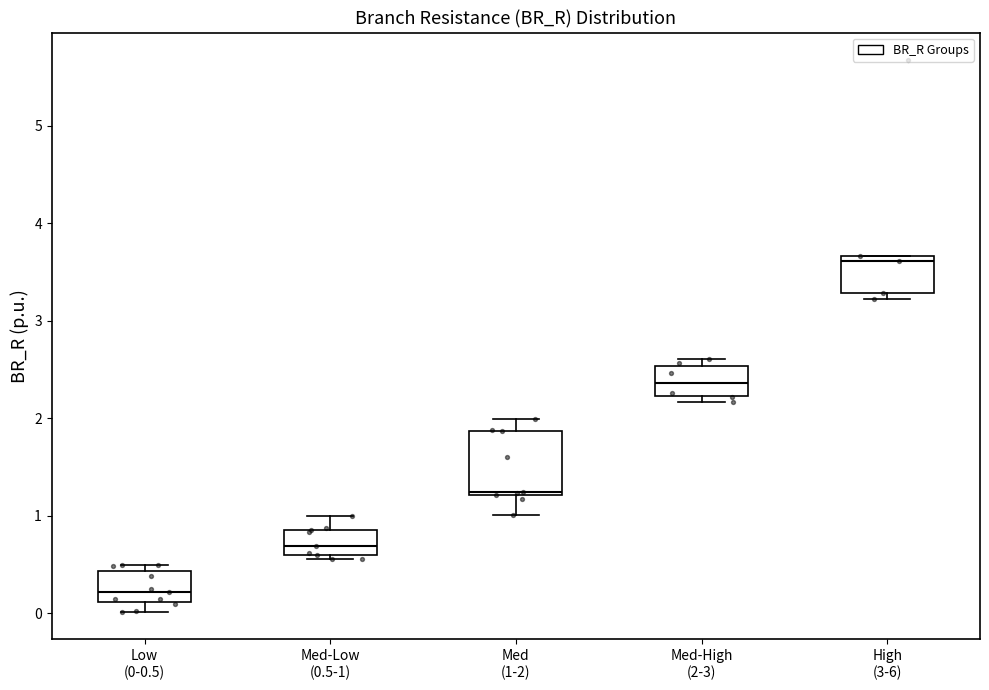

Which box's median line is the highest?

High (3-6)